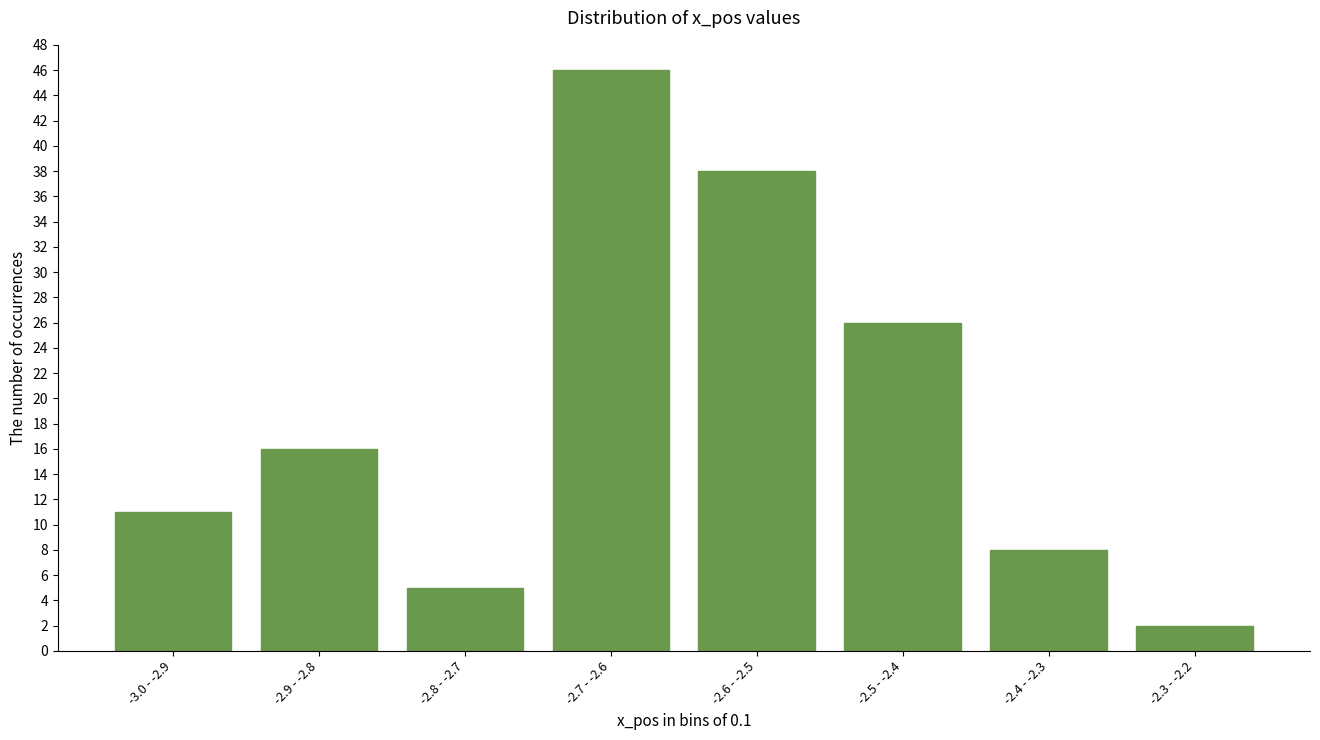

Reading right to left, list all the values displayed in this chart.

-2.3 - -2.2=2	-2.4 - -2.3=8	-2.5 - -2.4=26	-2.6 - -2.5=38	-2.7 - -2.6=46	-2.8 - -2.7=5	-2.9 - -2.8=16	-3.0 - -2.9=11